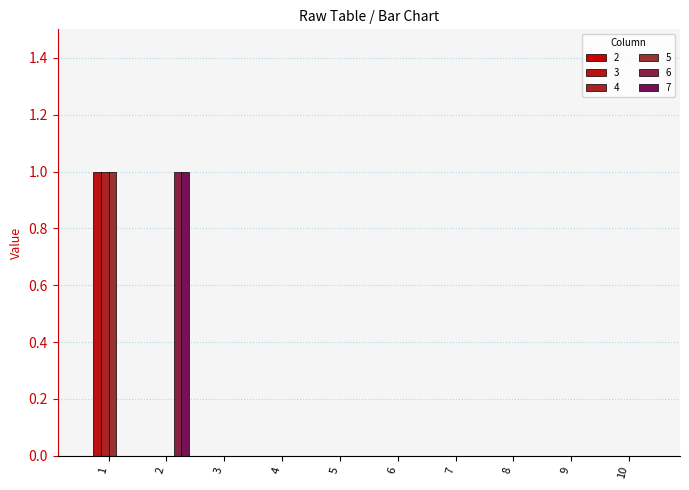

At how many categories does at least one series exceed 0?

2